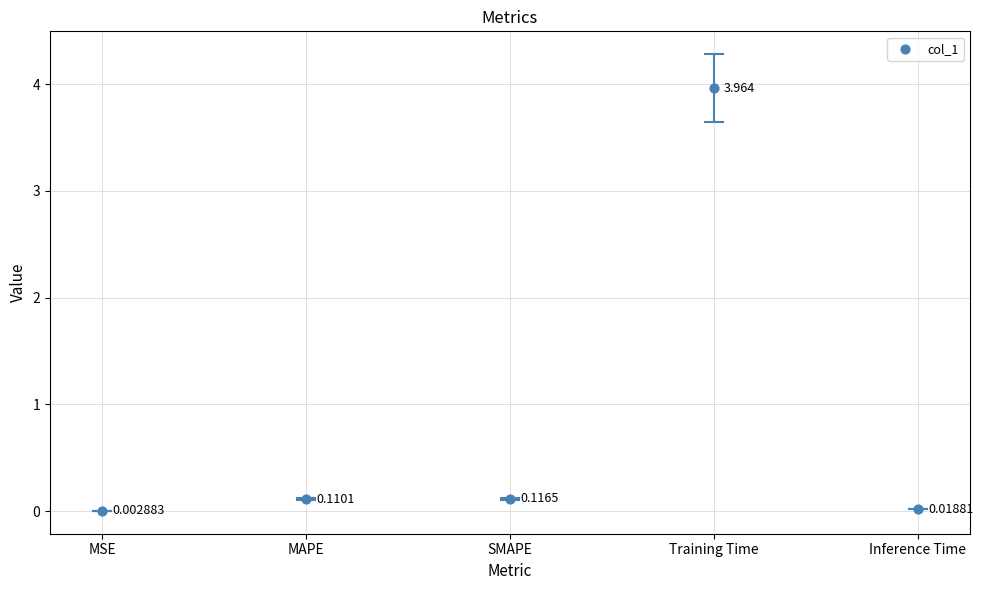

Between Training Time and SMAPE, which is larger?

Training Time